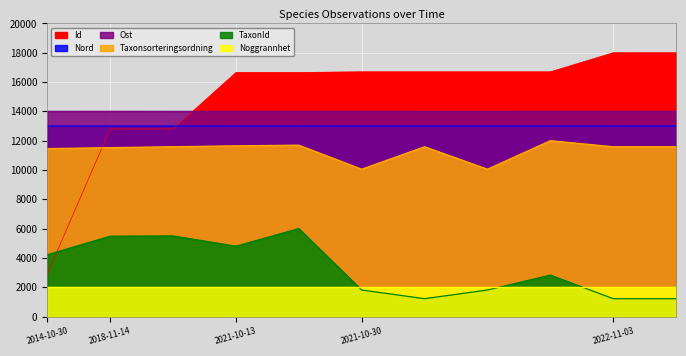

True or false: Id and Taxonsorteringsordning cross at least once.

True